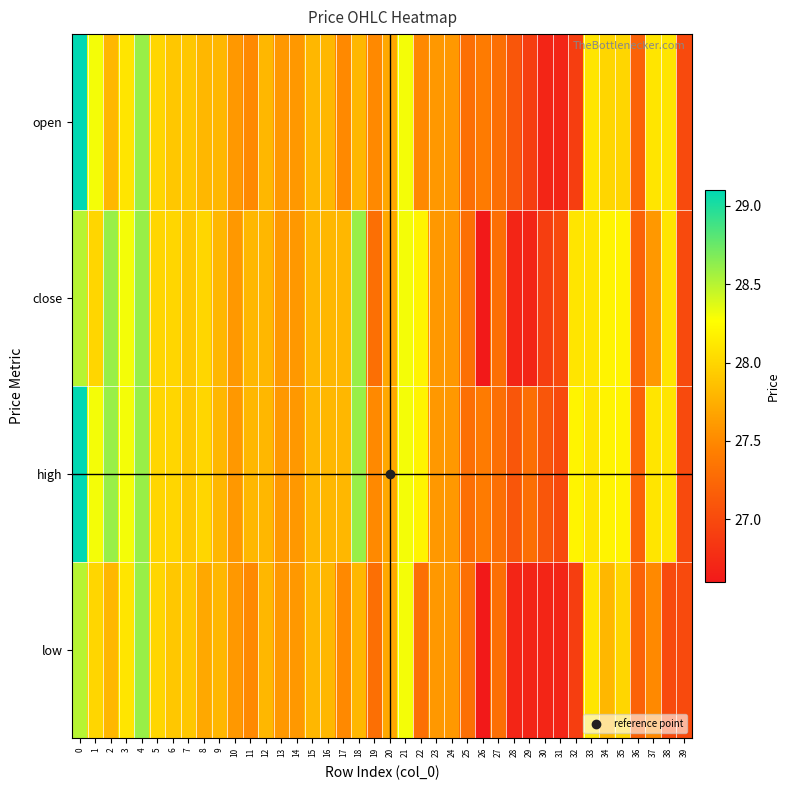

Reading right to left, list all the values displayed in this chart.

open: 39=27.0	38=28.1	37=28.1	36=27.2	35=28.0	34=28.0	33=28.1	32=26.9	31=26.7	30=26.7	29=26.9	28=27.1	27=27.3	26=27.4	25=27.3	24=27.6	23=27.6	22=27.5	21=28.3	20=27.7	19=27.5	18=27.8	17=27.5	16=27.8	15=27.8	14=27.6	13=27.6	12=27.8	11=27.5	10=27.6	9=27.8	8=27.8	7=27.9	6=27.9	5=28.0	4=28.6	3=28.1	2=27.8	1=28.3	0=29.1
close: 39=27.0	38=28.1	37=27.6	36=27.2	35=28.2	34=28.2	33=28.1	32=28.1	31=27.0	30=26.9	29=26.7	28=26.7	27=27.3	26=26.6	25=27.3	24=27.6	23=27.6	22=28.2	21=28.3	20=27.7	19=27.3	18=28.6	17=27.8	16=27.8	15=27.8	14=27.6	13=27.6	12=27.8	11=27.8	10=27.6	9=27.8	8=28.0	7=27.9	6=28.0	5=28.0	4=28.6	3=28.3	2=28.6	1=28.0	0=28.5
high: 39=27.0	38=28.1	37=28.1	36=27.2	35=28.2	34=28.2	33=28.1	32=28.2	31=27.0	30=27.1	29=27.3	28=27.1	27=27.3	26=27.4	25=27.3	24=27.6	23=27.6	22=28.2	21=28.3	20=27.7	19=27.5	18=28.6	17=27.8	16=27.8	15=27.8	14=27.6	13=27.6	12=27.8	11=27.8	10=27.6	9=27.8	8=28.0	7=27.9	6=28.0	5=28.0	4=28.6	3=28.3	2=28.6	1=28.3	0=29.1
low: 39=27.0	38=27.0	37=27.5	36=27.2	35=28.0	34=27.8	33=28.1	32=26.9	31=26.7	30=26.7	29=26.7	28=26.7	27=27.3	26=26.6	25=27.3	24=27.6	23=27.6	22=27.3	21=28.3	20=27.7	19=27.3	18=27.8	17=27.5	16=27.8	15=27.8	14=27.6	13=27.6	12=27.8	11=27.5	10=27.6	9=27.8	8=27.7	7=27.9	6=27.9	5=28.0	4=28.6	3=28.1	2=27.8	1=28.0	0=28.5